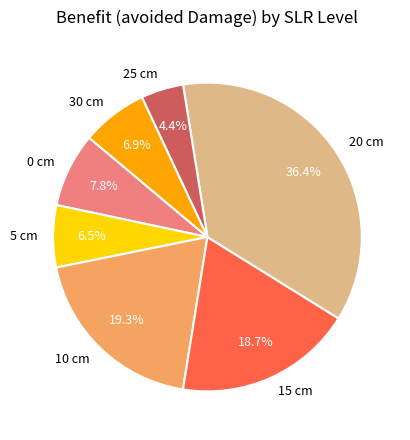

Combined, do 15 cm and 10 cm account for over 50%?

No